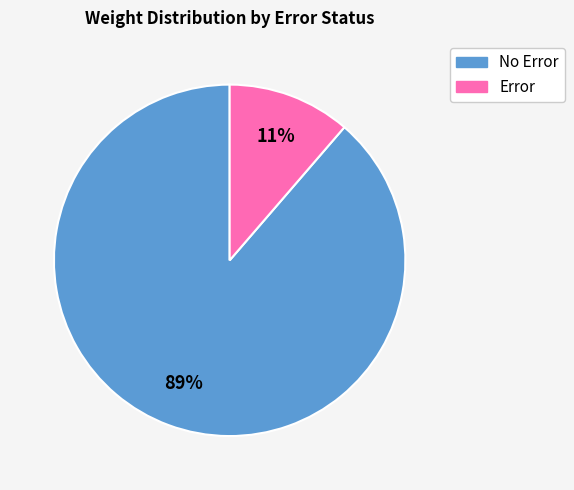

Is there any slice that represents more than half of the pie?

Yes